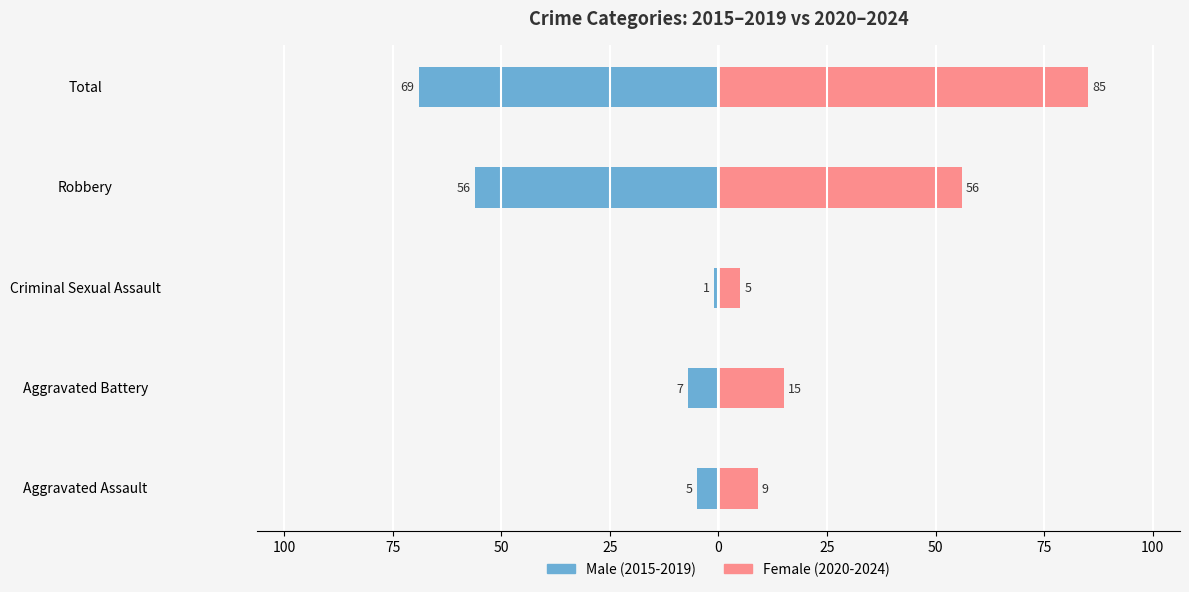

How many bars are there in total?

10